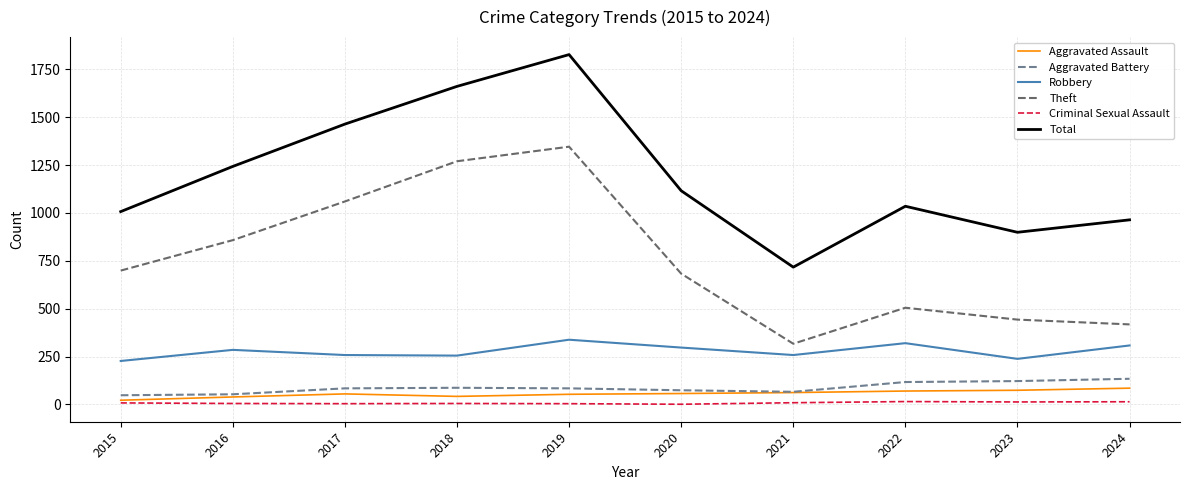

What is the lowest value of the Total series?

717